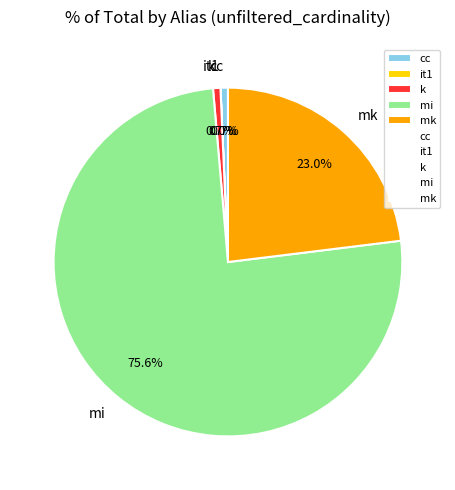

What percentage do mi and cc together represent?

76.3%